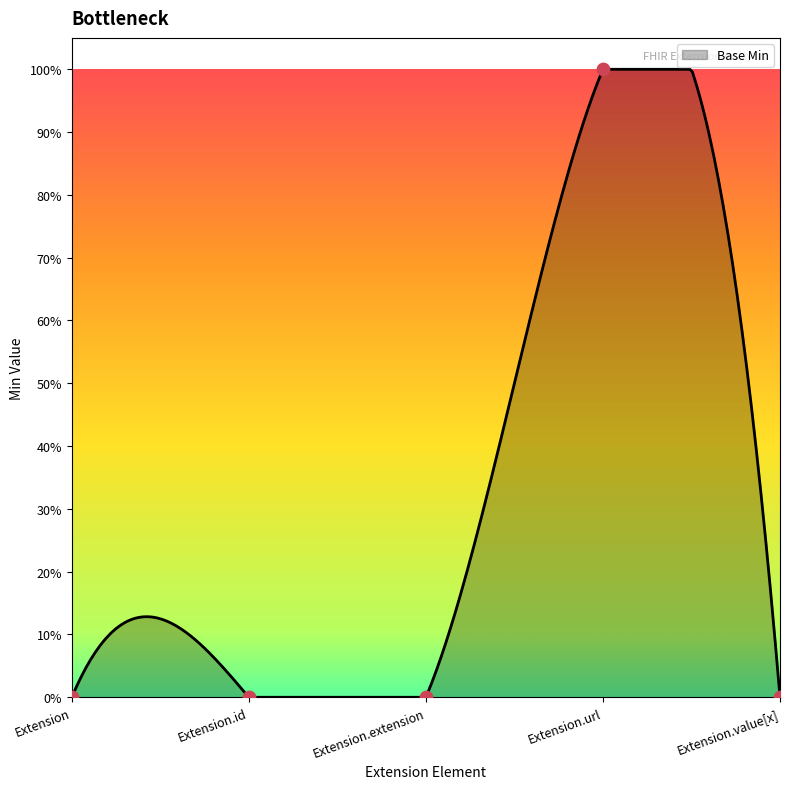

Between Extension.url and Extension.value[x], which is larger?

Extension.url